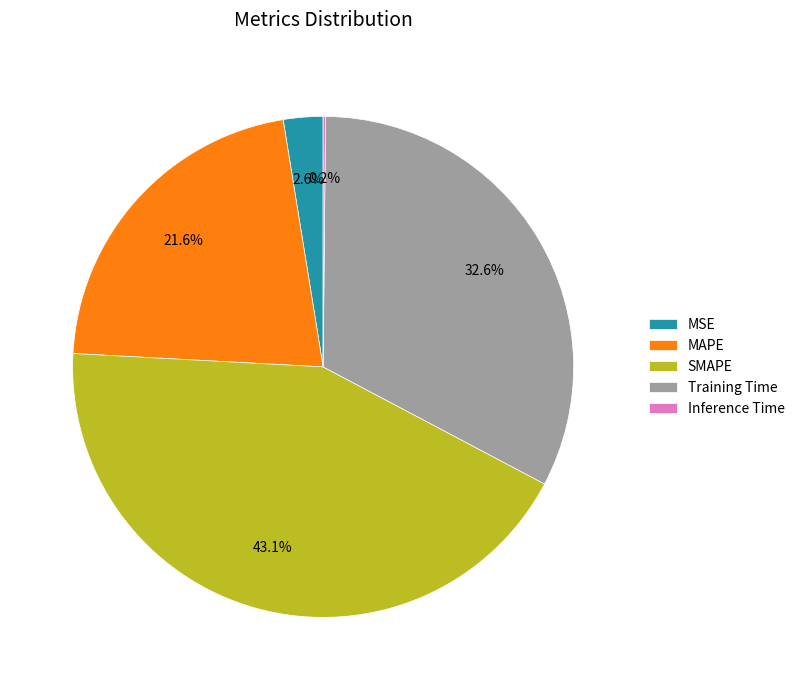

What is the ratio of the value at MAPE to the value at SMAPE?

0.5